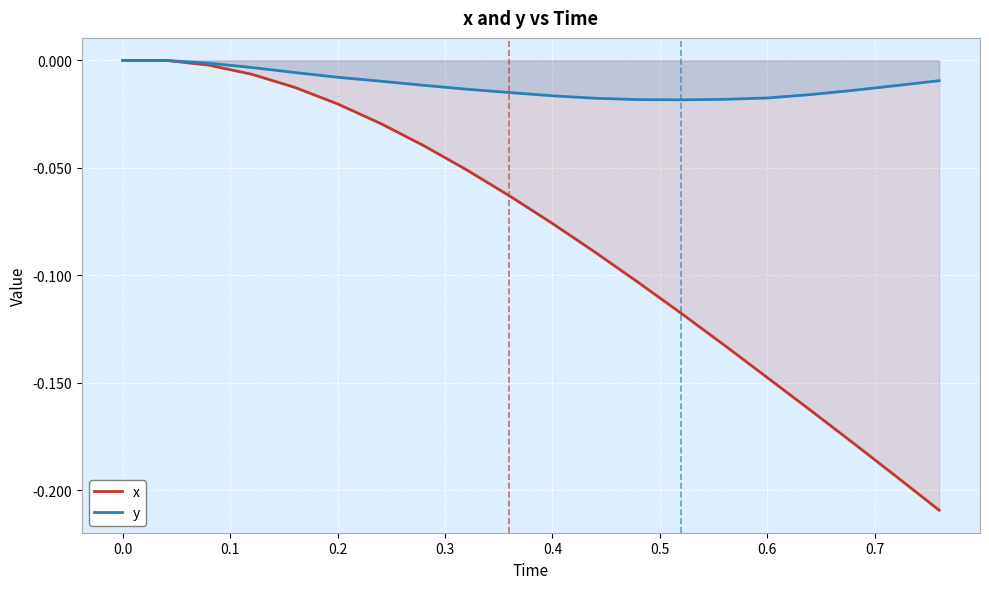

Which series has the widest spread of values?

x